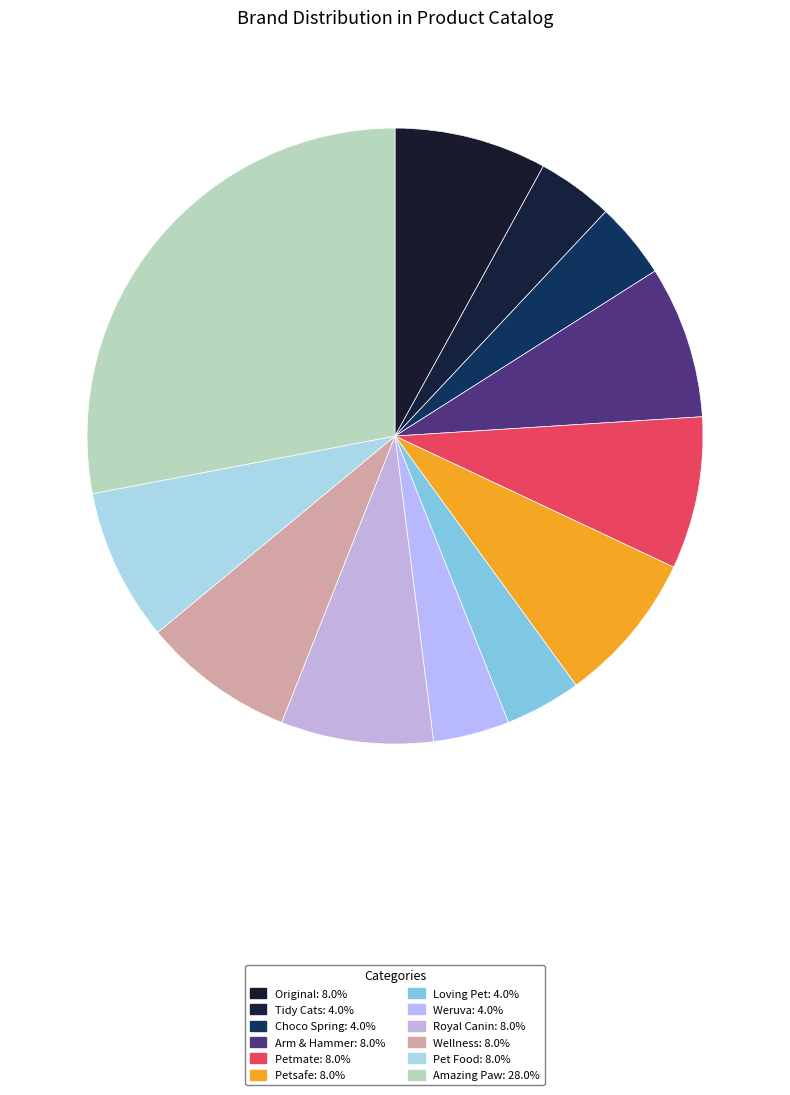

To the nearest percent, what portion does Arm & Hammer represent?

8%